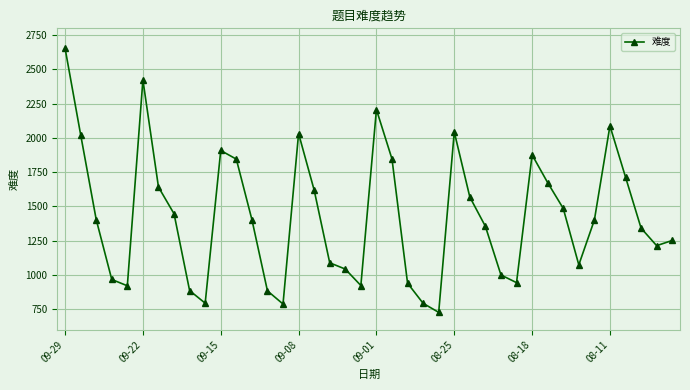

How many interior local peaks (higher than both neighbors) does the data have?

7